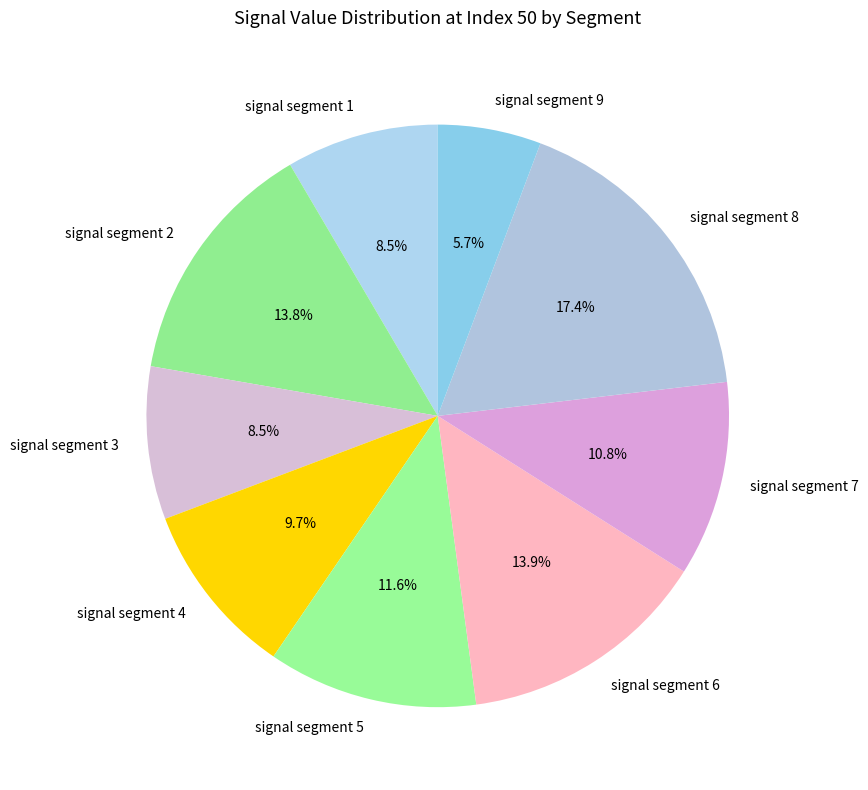

To the nearest percent, what percentage of the pie is signal segment 6?

14%